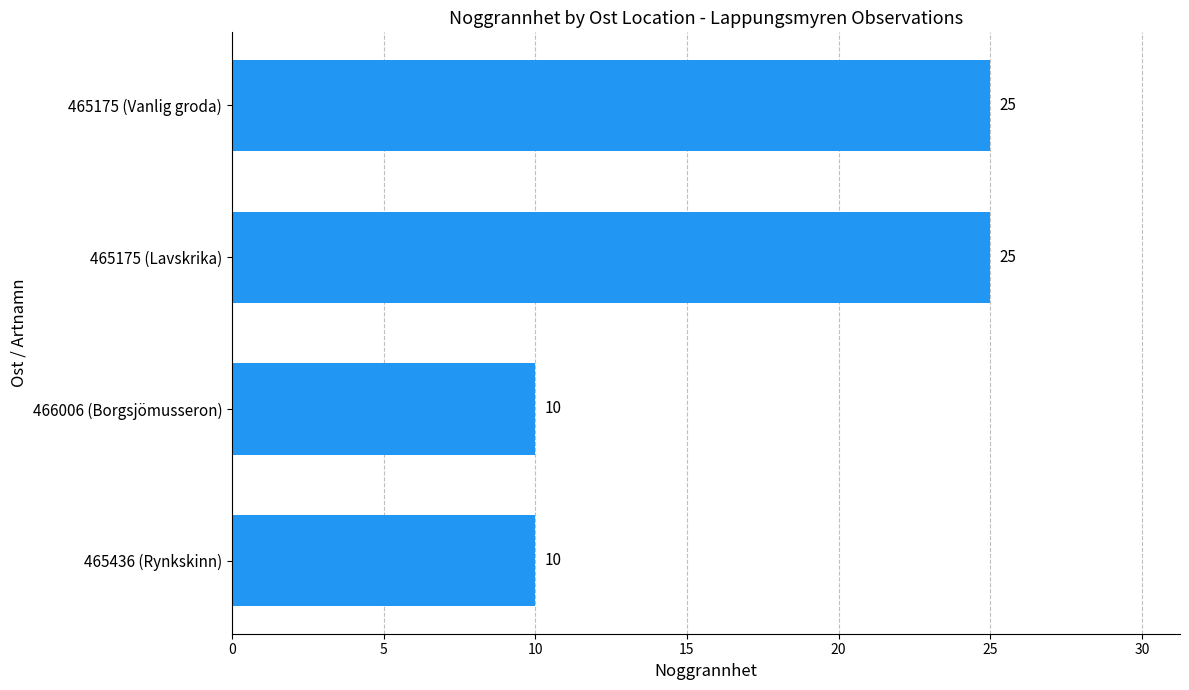

Read the value at 465436 (Rynkskinn), to the nearest 5.

10